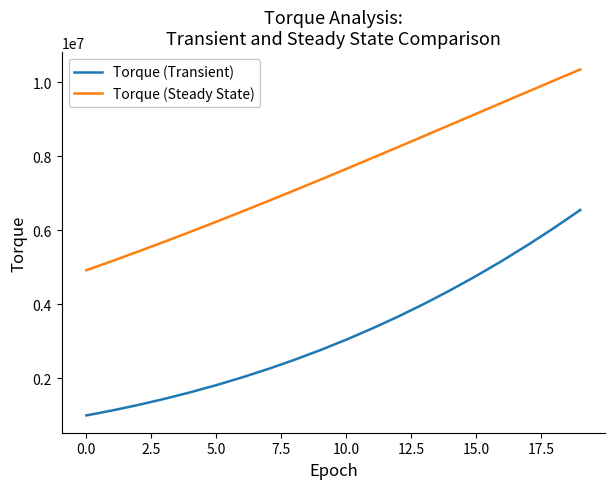

Which series has the largest total across all categories?

Torque (Steady State)